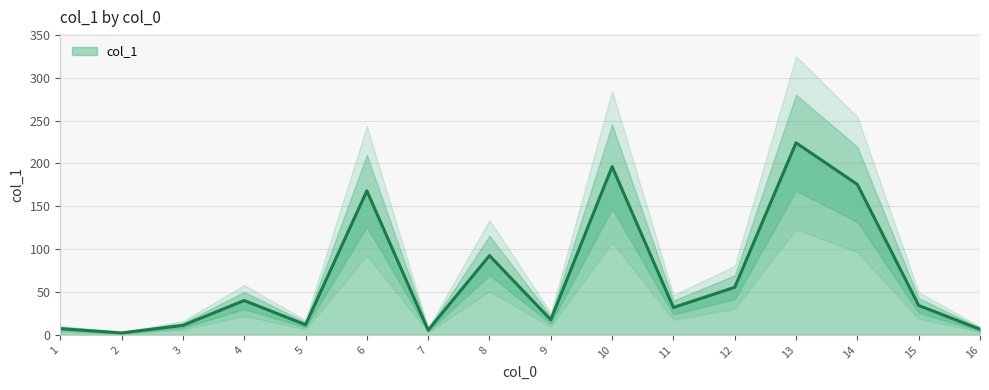

How many interior local peaks (higher than both neighbors) does the data have?

5